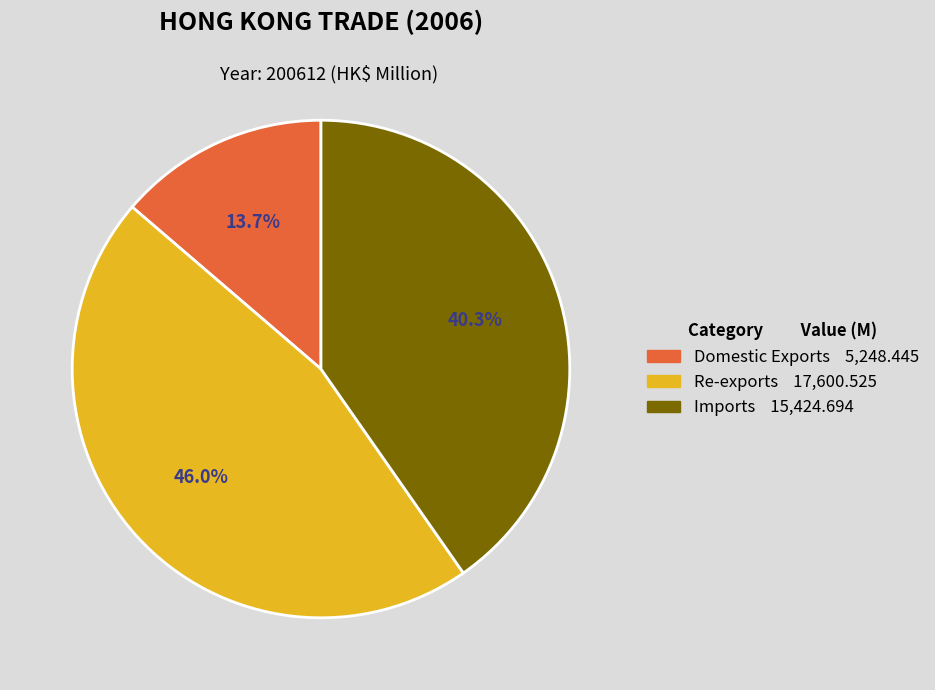

What is the ratio of the value at Imports to the value at Domestic Exports?

2.9